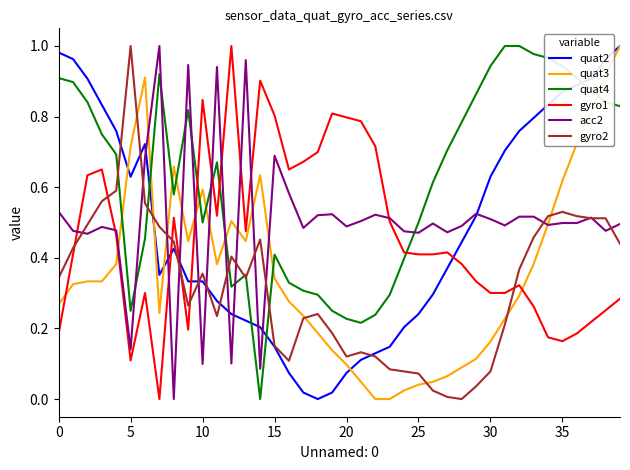

Which series has the largest total across all categories?

quat4